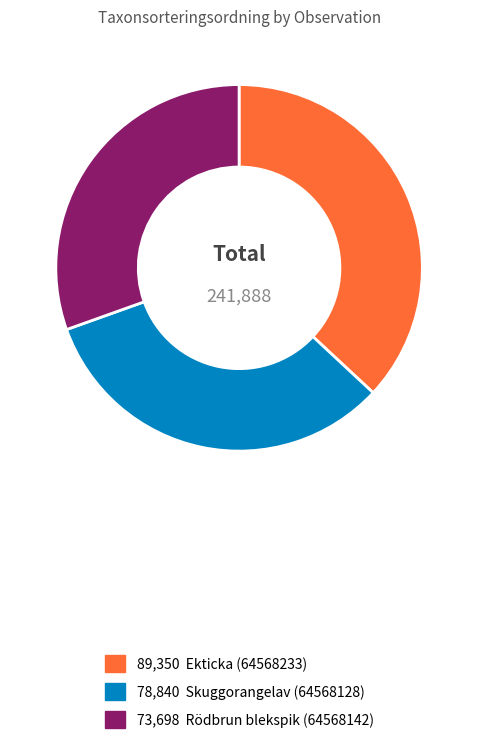

Is there any slice that represents more than half of the pie?

No